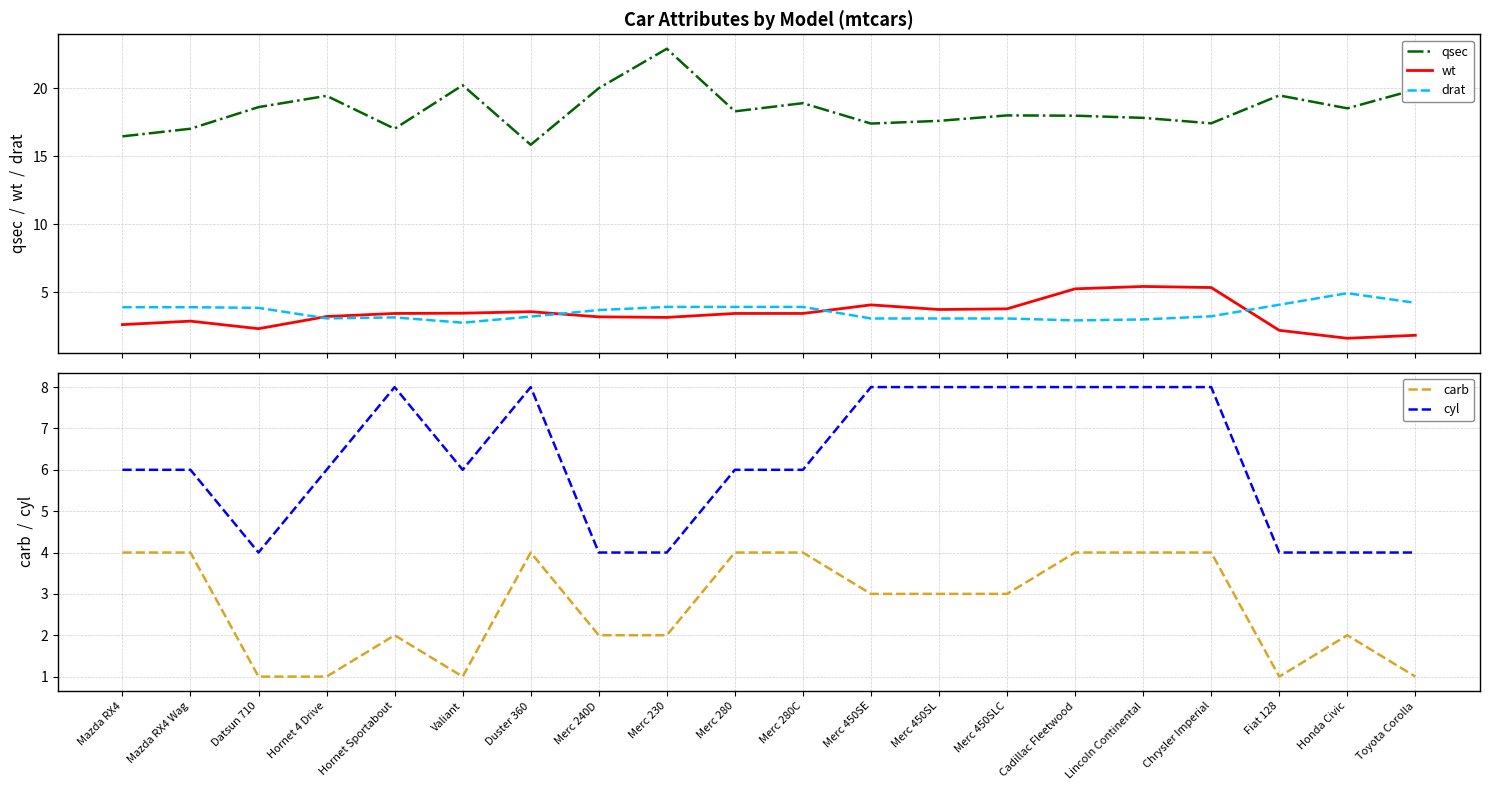

Reading left to right, transcribe all the data shown in this chart.

qsec: 16.5	17.0	18.6	19.4	17.0	20.2	15.8	20.0	22.9	18.3	18.9	17.4	17.6	18.0	18.0	17.8	17.4	19.5	18.5	19.9
wt: 2.6	2.9	2.3	3.2	3.4	3.5	3.6	3.2	3.1	3.4	3.4	4.1	3.7	3.8	5.2	5.4	5.3	2.2	1.6	1.8
drat: 3.9	3.9	3.9	3.1	3.1	2.8	3.2	3.7	3.9	3.9	3.9	3.1	3.1	3.1	2.9	3.0	3.2	4.1	4.9	4.2
carb: 4.0	4.0	1.0	1.0	2.0	1.0	4.0	2.0	2.0	4.0	4.0	3.0	3.0	3.0	4.0	4.0	4.0	1.0	2.0	1.0
cyl: 6.0	6.0	4.0	6.0	8.0	6.0	8.0	4.0	4.0	6.0	6.0	8.0	8.0	8.0	8.0	8.0	8.0	4.0	4.0	4.0